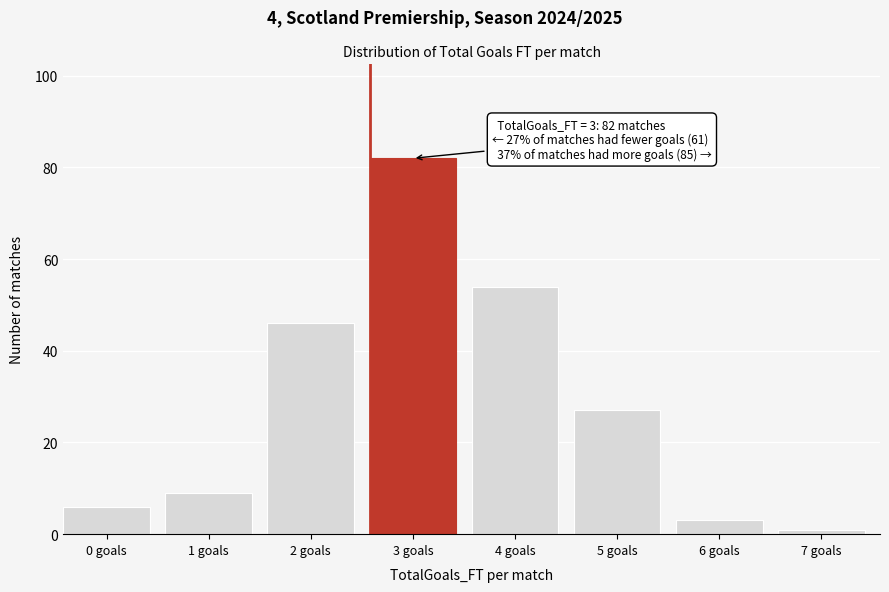

Reading left to right, list all the values displayed in this chart.

6	9	46	82	54	27	3	1